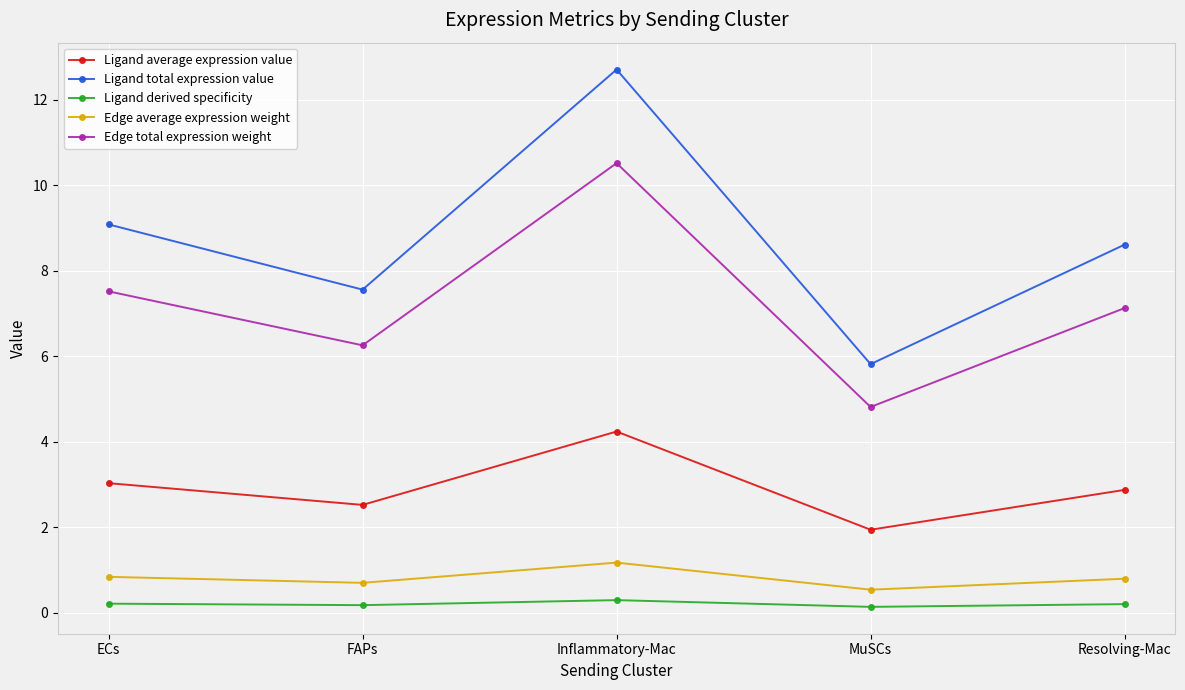

What is the label of the 3rd point from the left?

Inflammatory-Mac